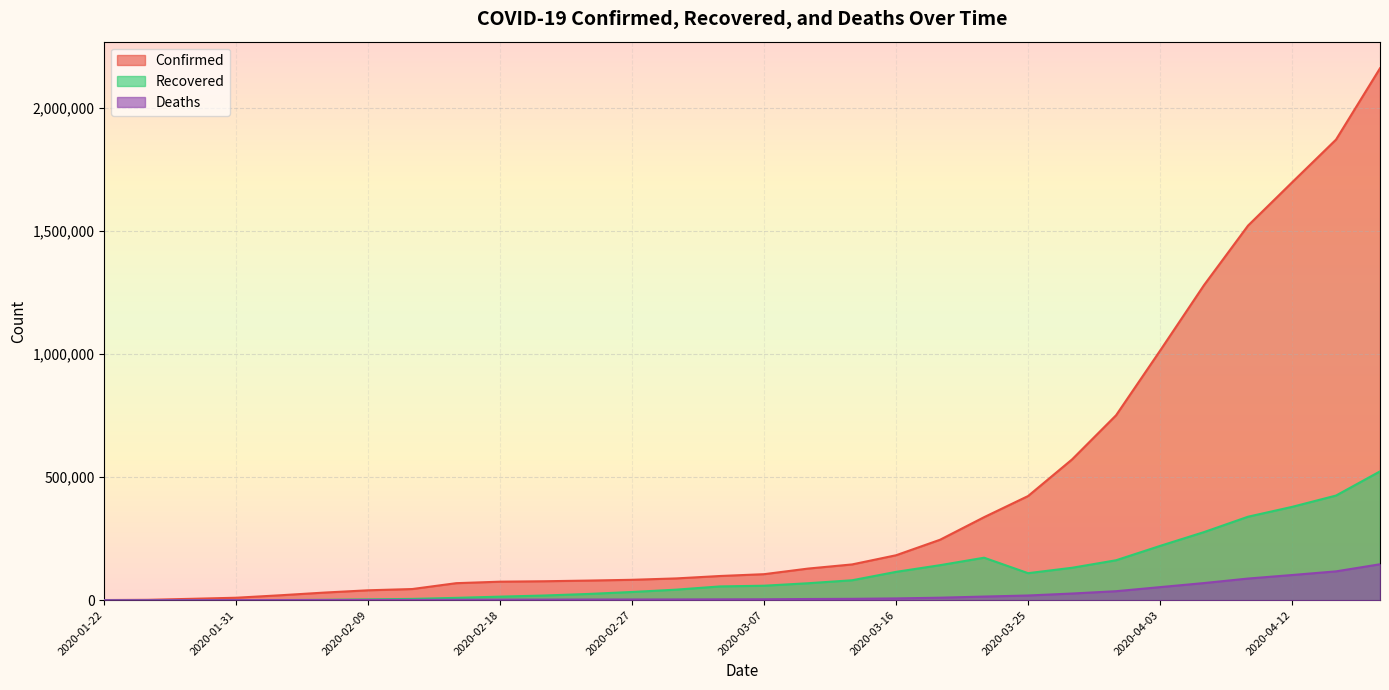

How many lines are shown in the chart?

3